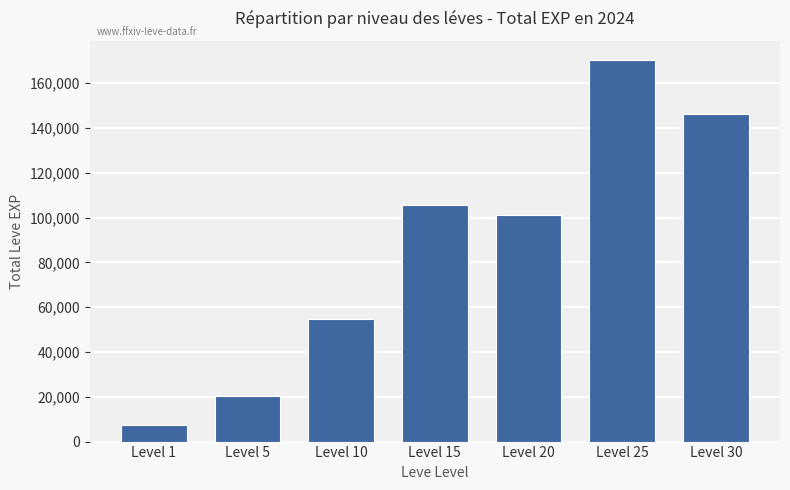

What is the difference between the second highest and minimum values?

138690